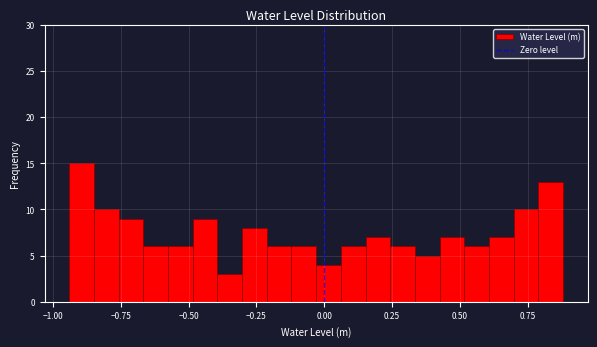

Read against the x-axis, roughly where is the centre of the tallest bar?

-0.90